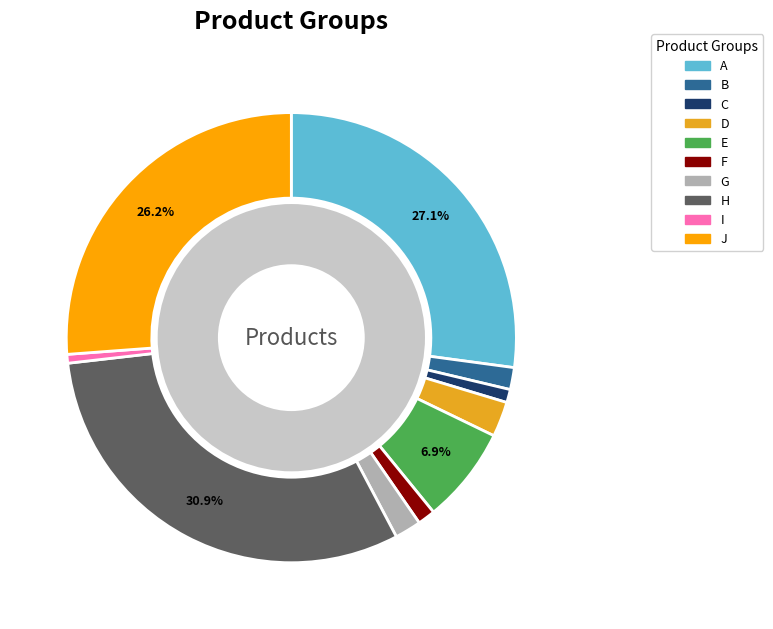

Count the number of slices in the pie.

10